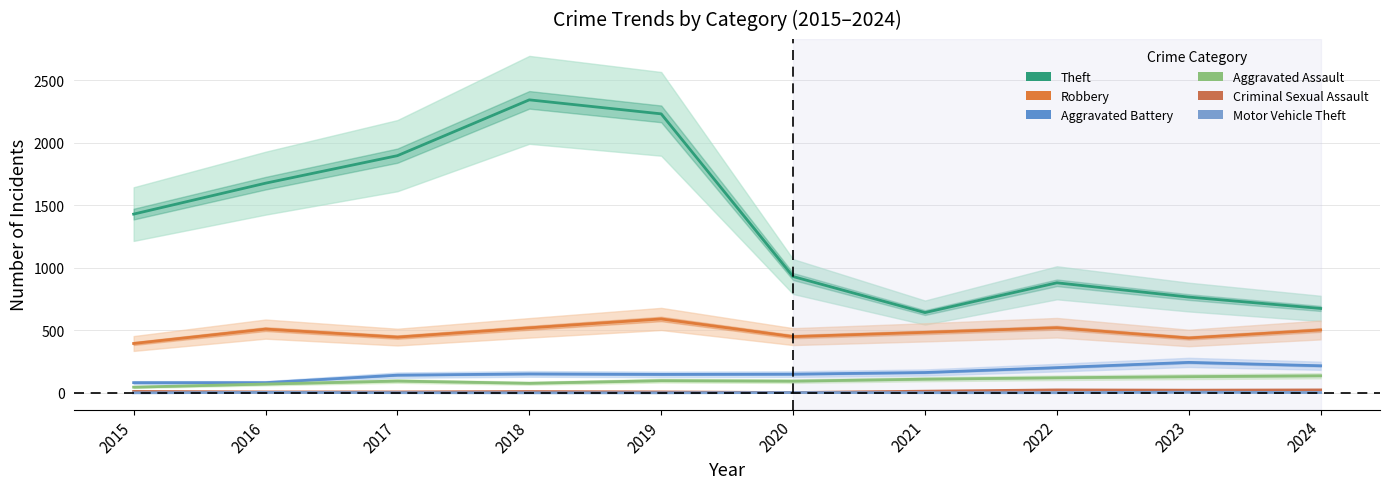

Which has a higher value, 2023 or 2018?

2018